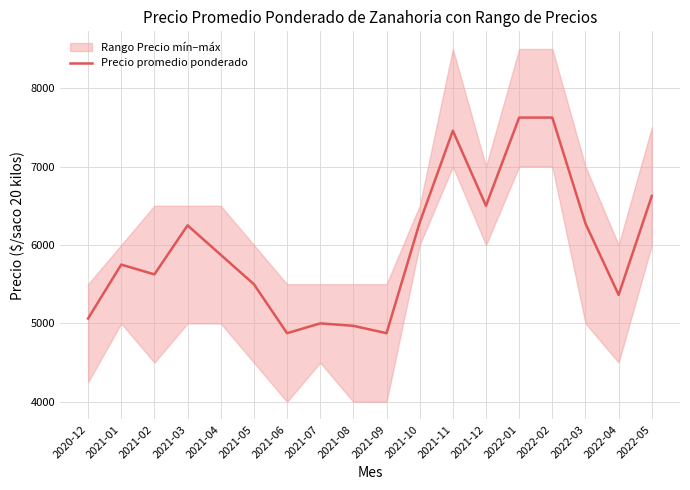

Where is the first local maximum?

2021-01